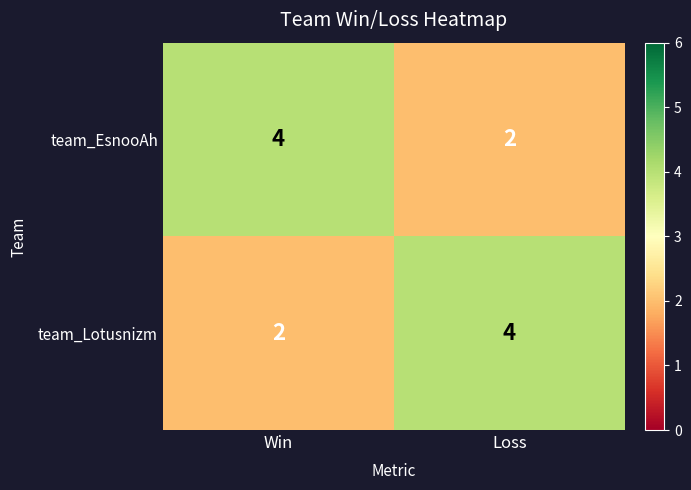

Count the number of categories in the chart.

2